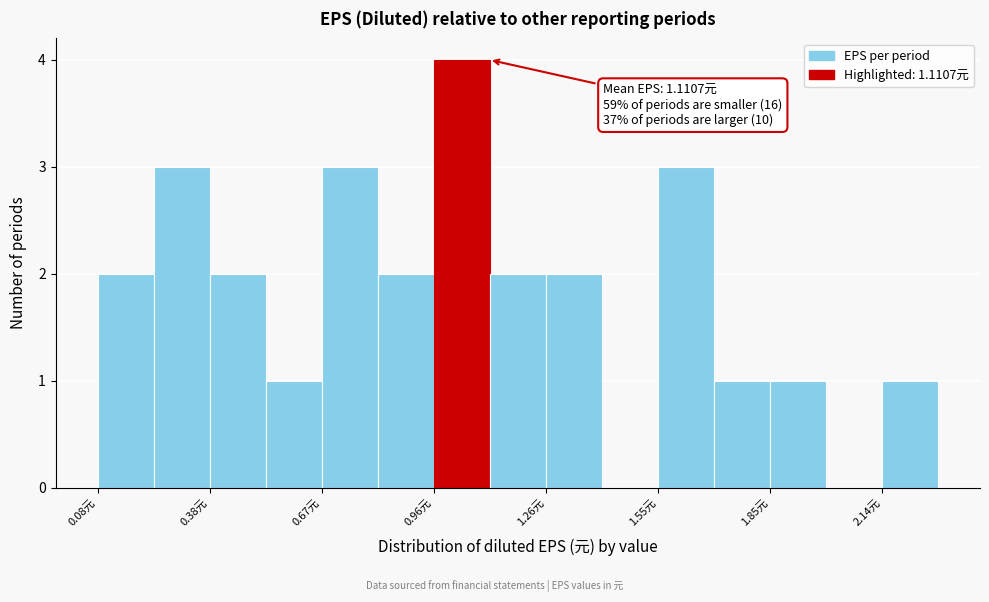

Around what value on the x-axis is the tallest bar? Give the approximate position of its centre, as read against the axis.

1.05